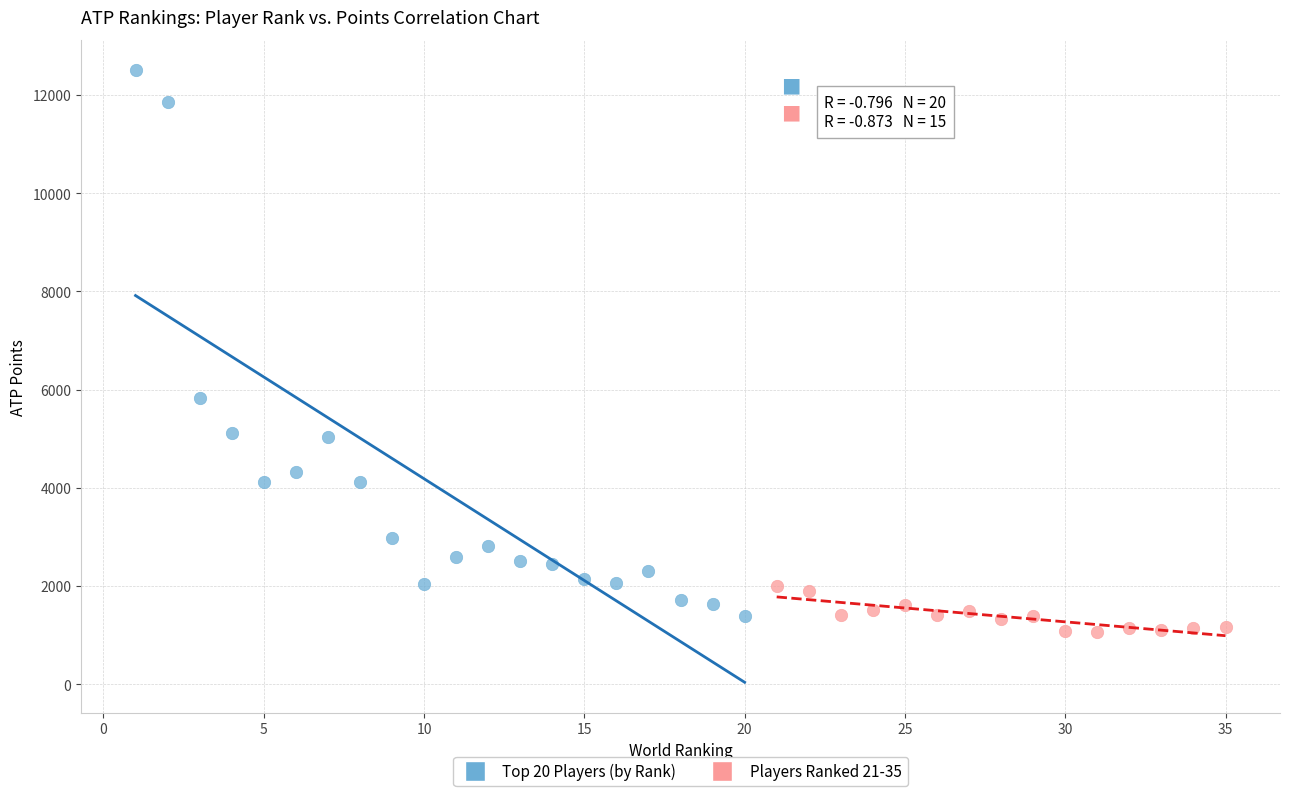

Which series has the largest Y range (max minus min)?

Top 20 Players (by Rank)